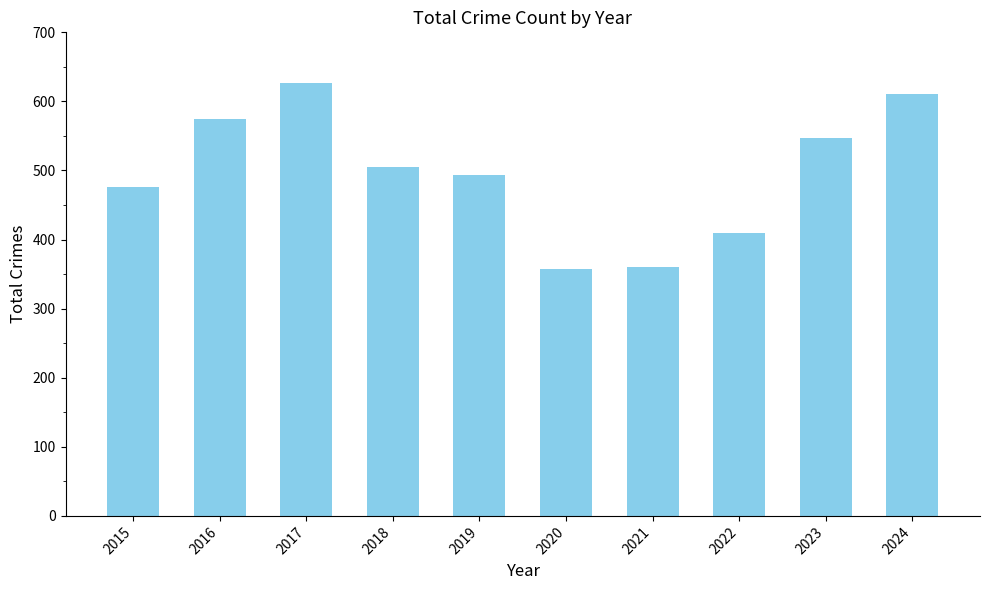

What is the sum of the values at 2017 and 2024?

1237